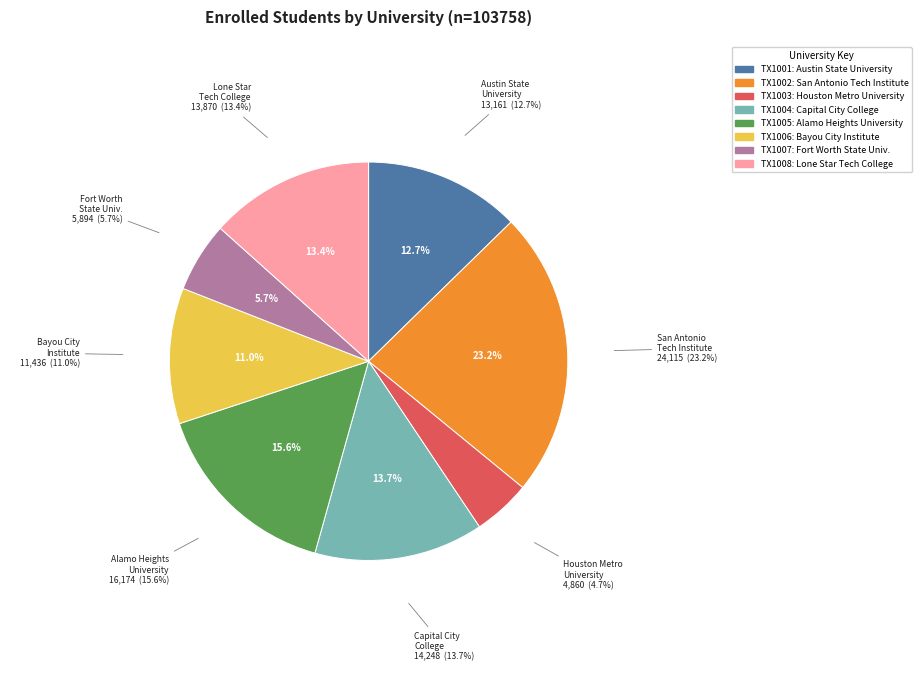

Is it true that Capital City College is 25% of the pie?

False